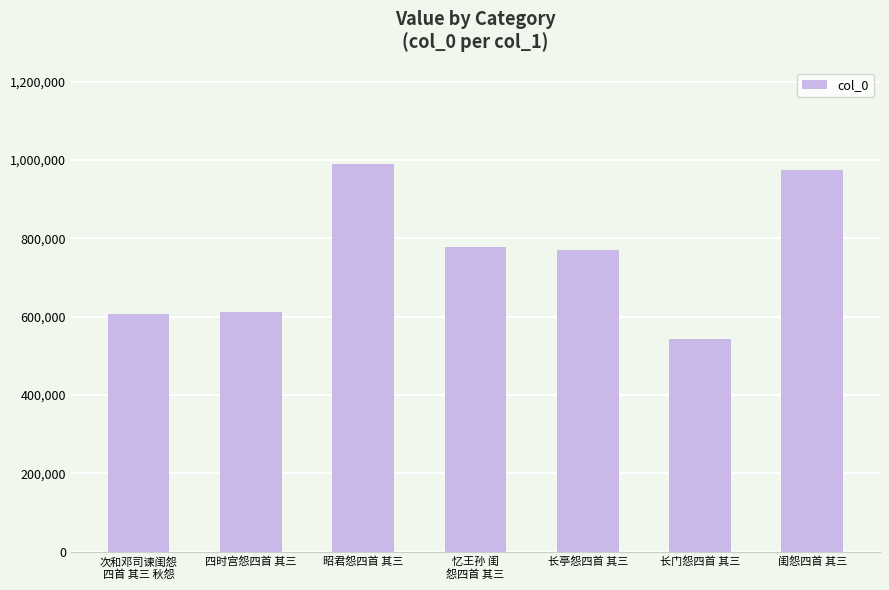

How many values are below 771011?

3